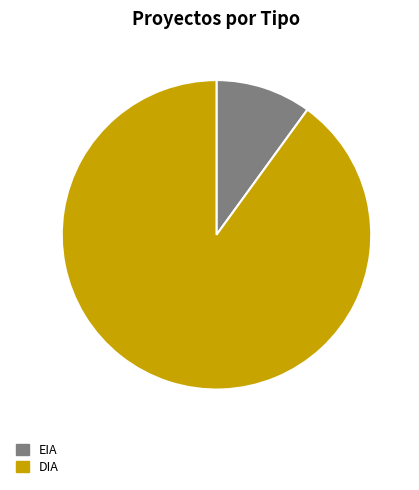

Combined, do EIA and DIA account for over 50%?

Yes